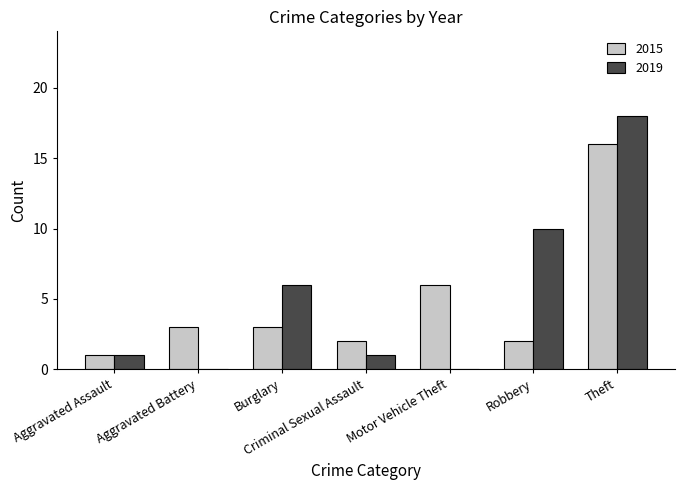

What is the sum of all 2019 values?

36